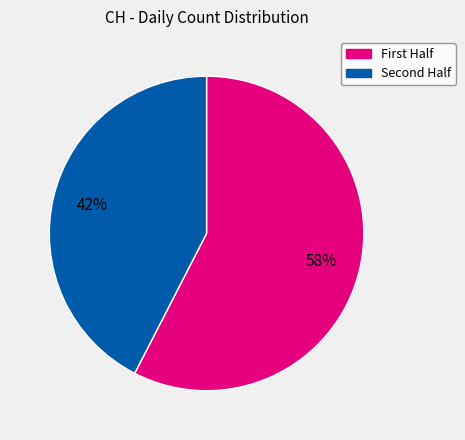

To the nearest percent, what is the average slice percentage?

50%